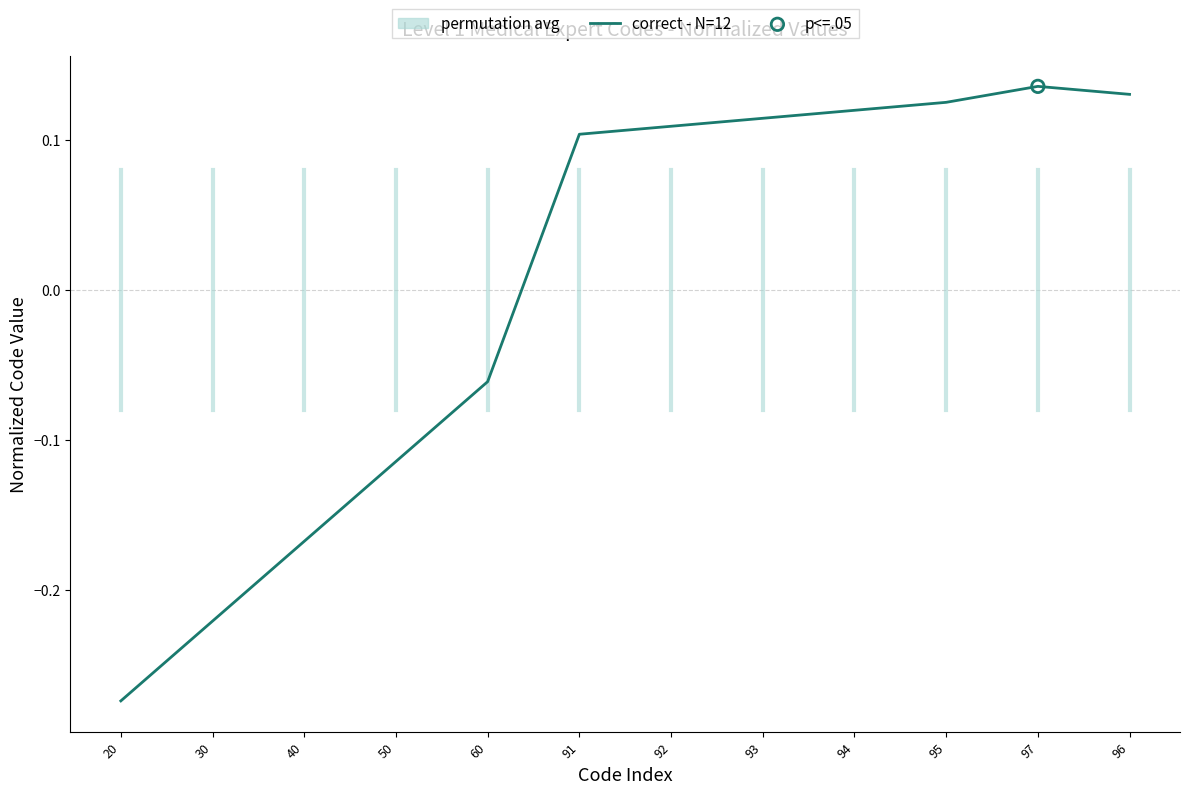

What is the change in value from 20 to 92?

+0.4